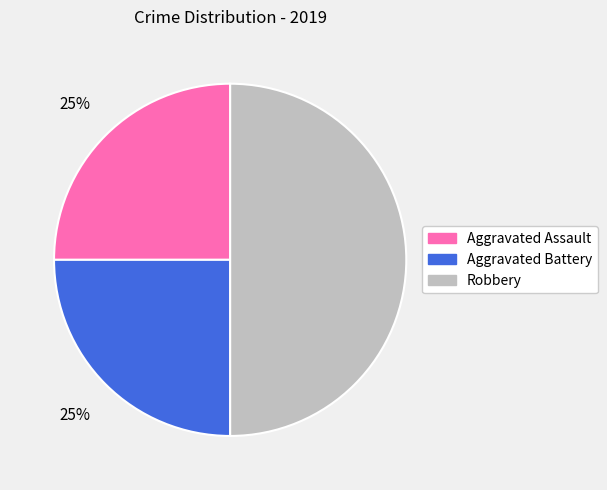

Is Aggravated Assault the majority of the pie?

No